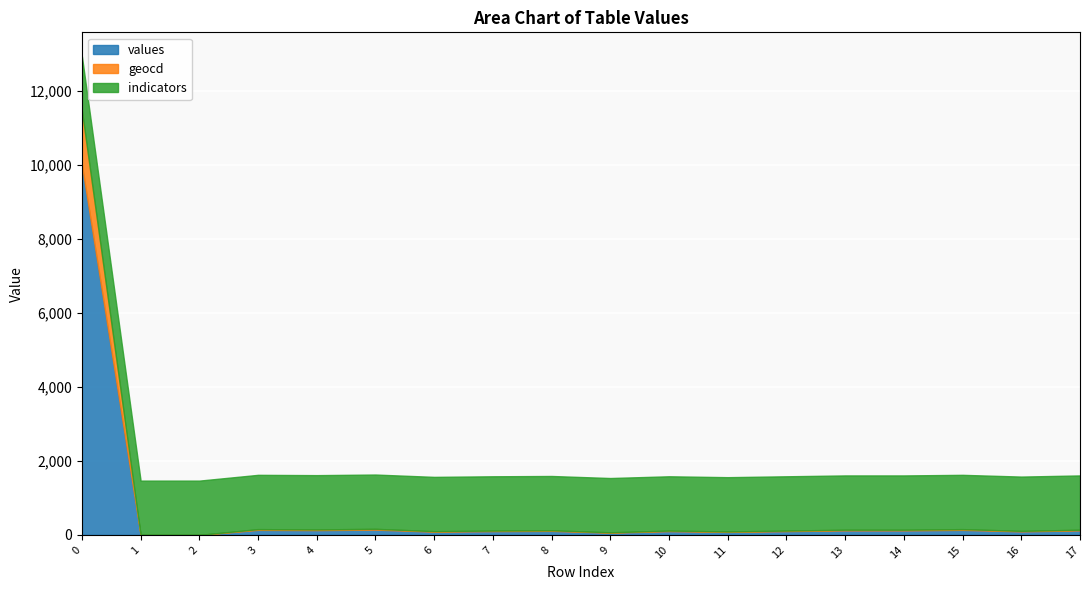

Does the chart display data point markers on the line(s)?

No